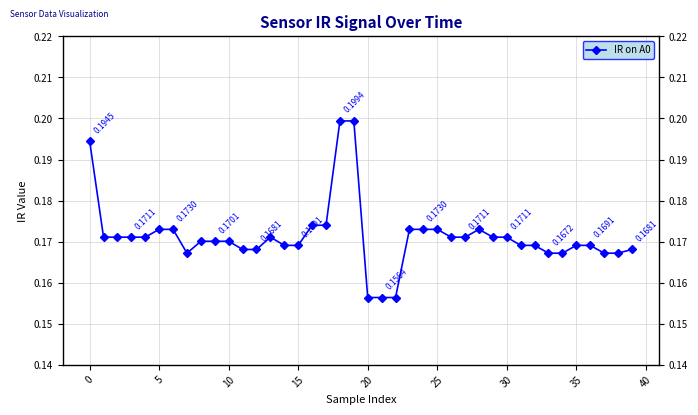

What is the sum of all values?

6.9